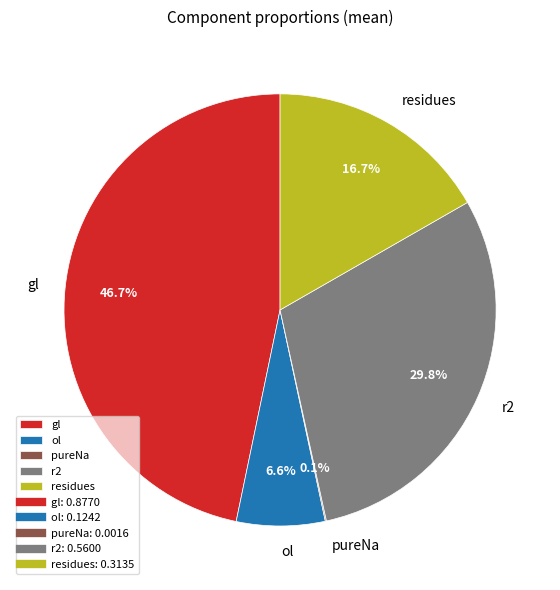

Do gl and residues together represent more than half of the pie?

Yes